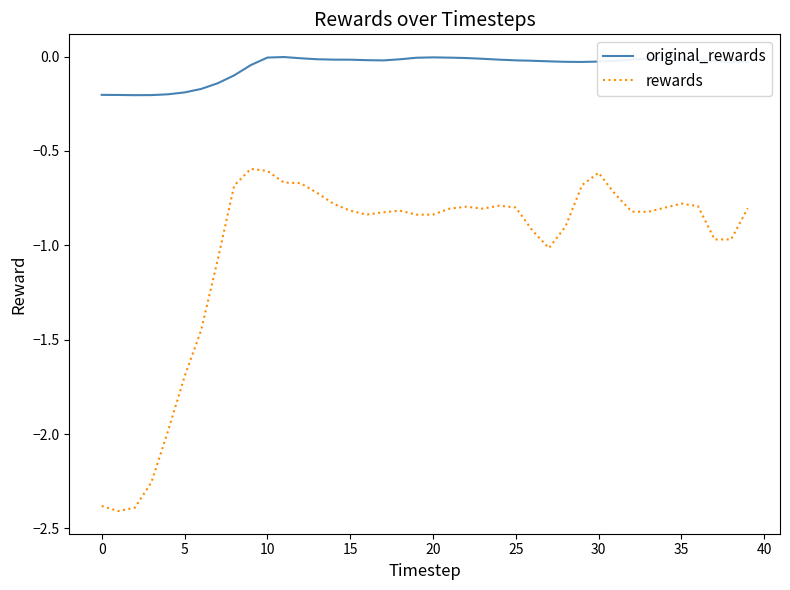

What is the minimum value shown in the chart?

-2.4